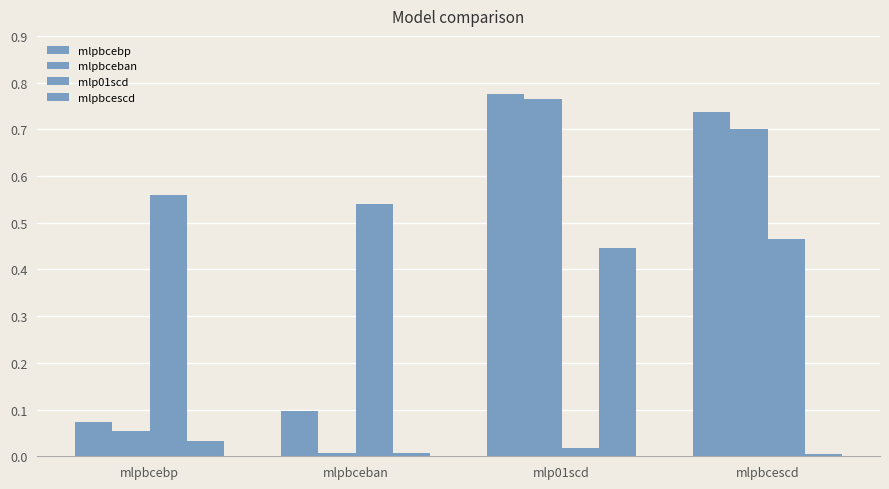

Which series changed the most between mlpbceban and mlpbcescd?

mlpbceban